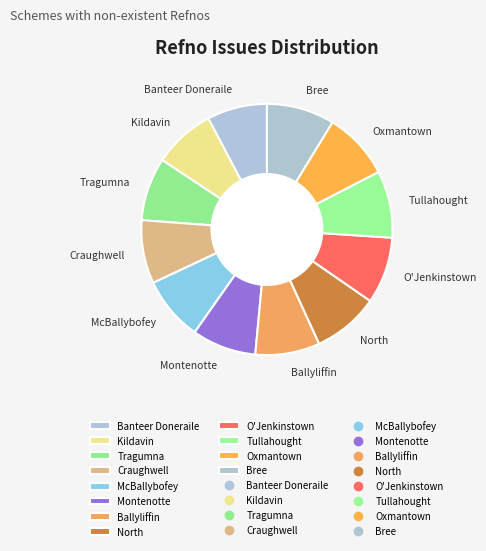

Approximately how many times larger is the value at Banteer Doneraile compared to Craughwell?

0.9